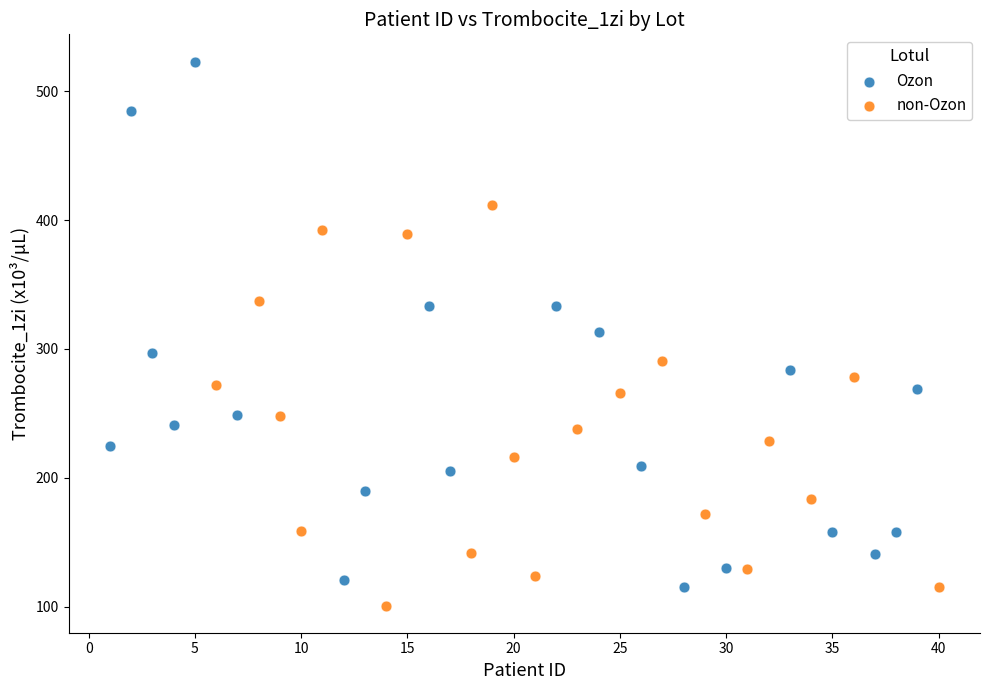

Which series contains the lowest Y value?

non-Ozon